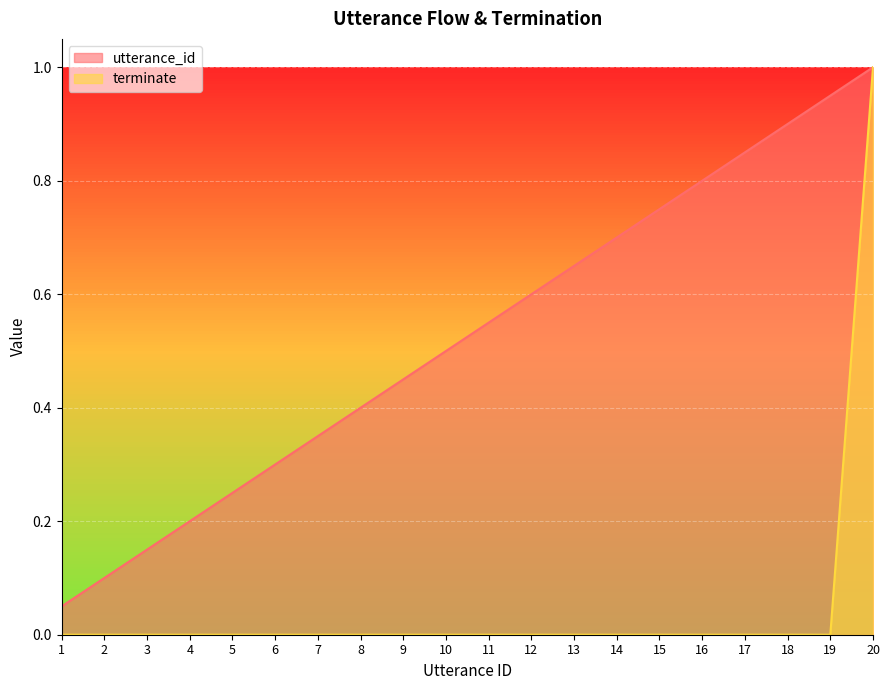

Count the number of data series in this chart.

2